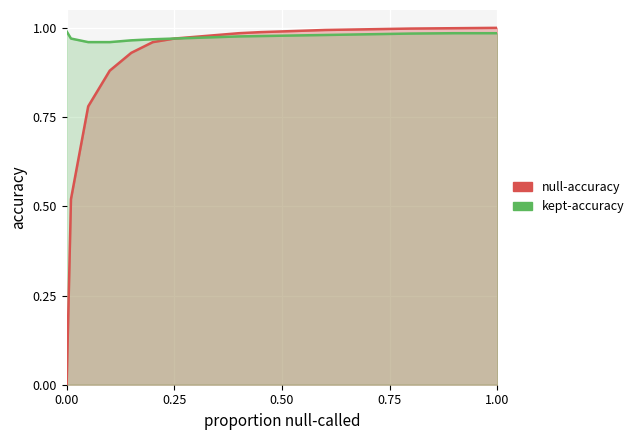

True or false: null-accuracy has more than 1 interior local peaks.

False